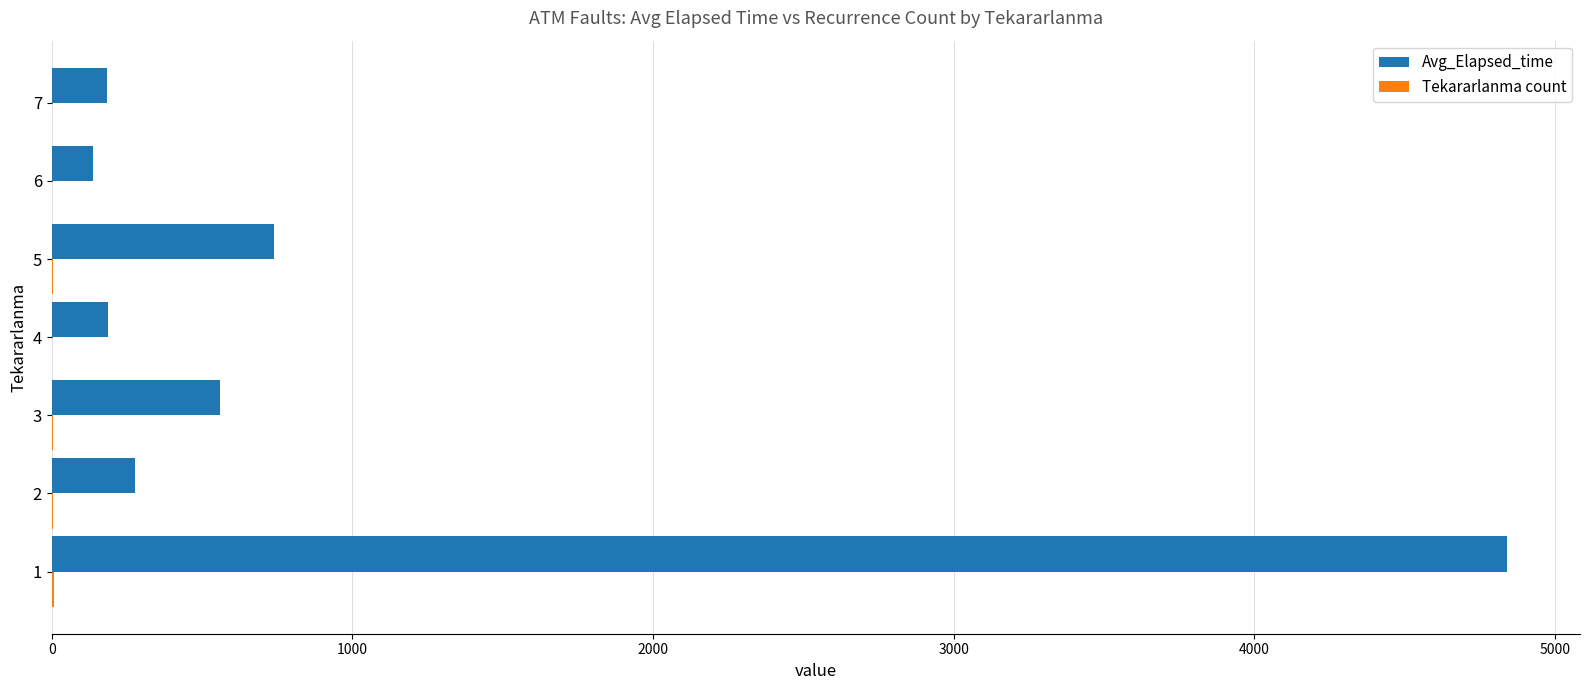

What is the sum of all Avg_Elapsed_time values?

6928.3